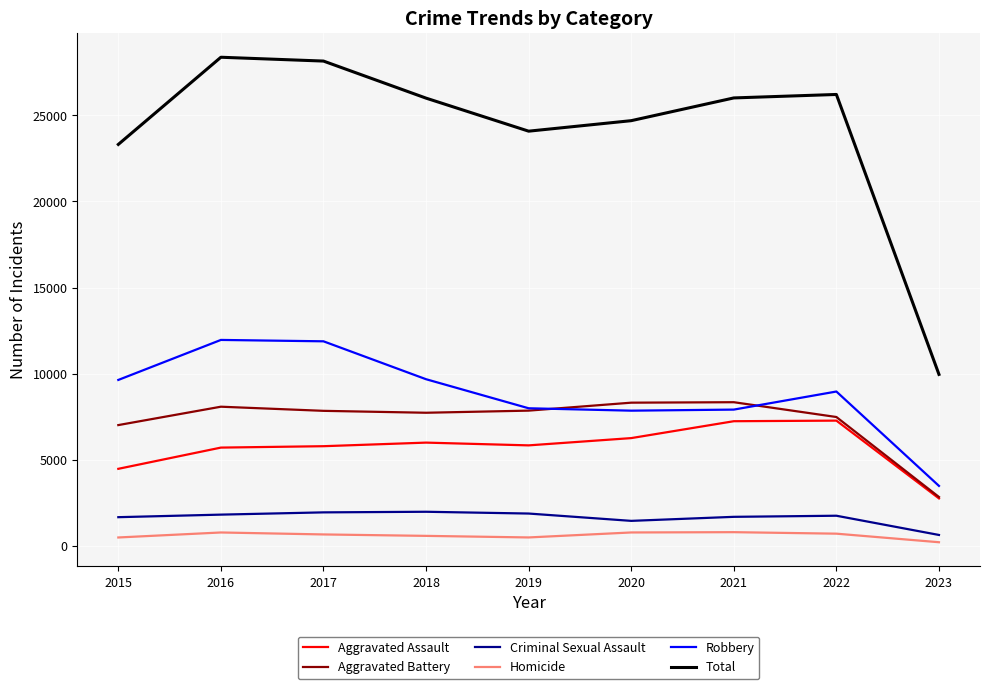

Is the value of Aggravated Assault at 2016 greater than the value of Robbery at 2018?

No